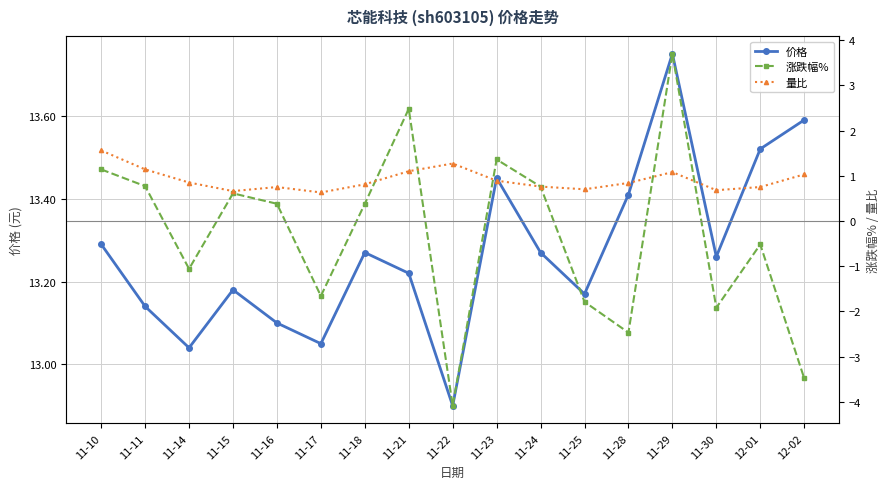

At which category is the sum across all series the highest?

11-29